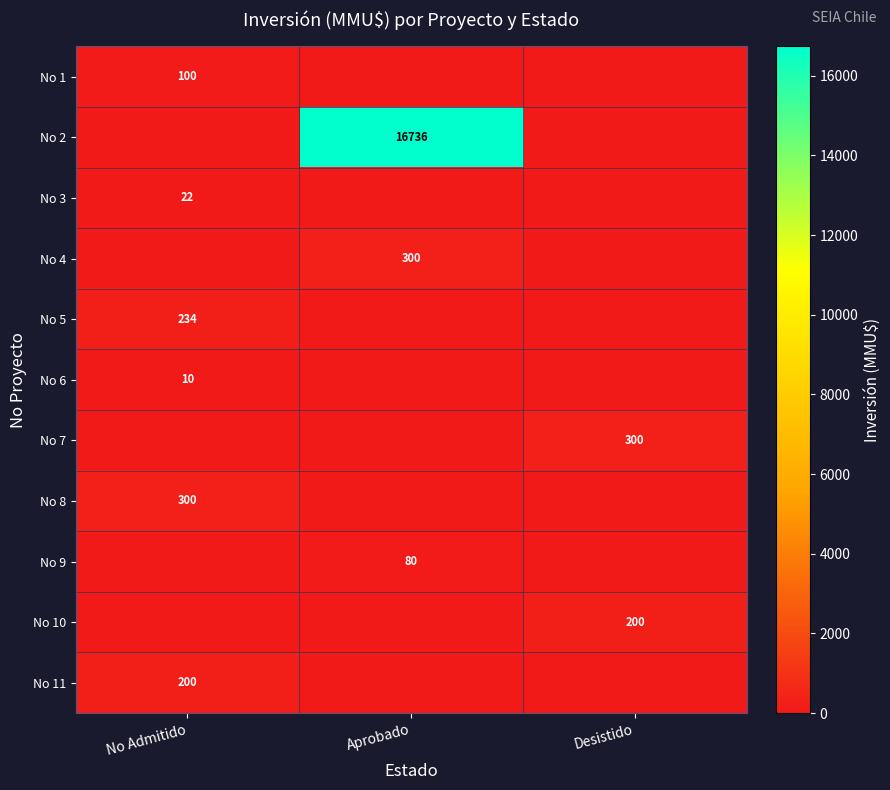

Is it true that No 10 equals 91 at Desistido?

False